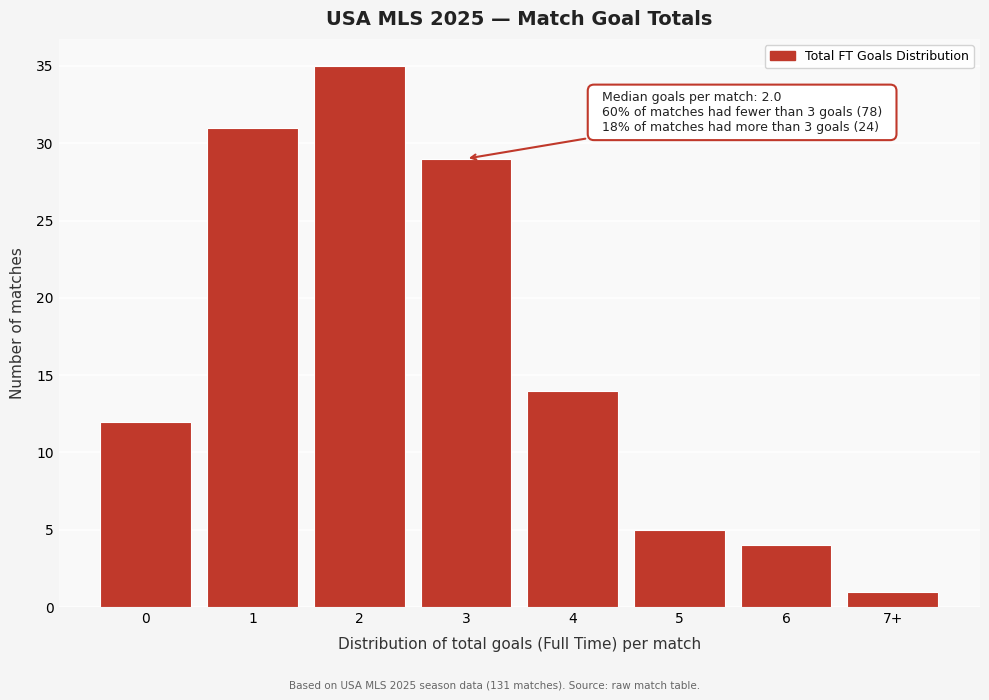

Reading left to right, transcribe all the data shown in this chart.

0=12	1=31	2=35	3=29	4=14	5=5	6=4	7+=1